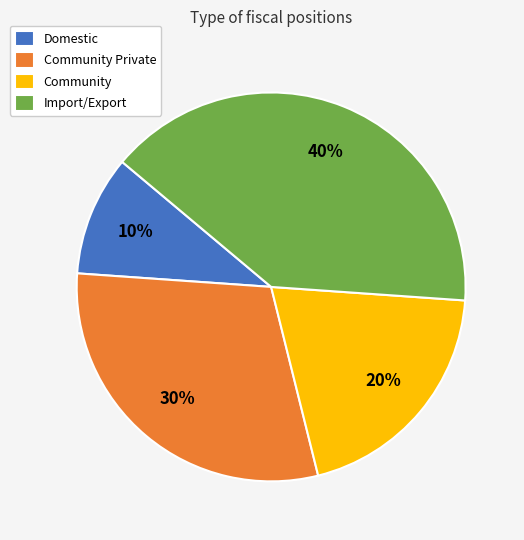

To the nearest percent, what is the difference between the largest and smallest slice percentages?

30%